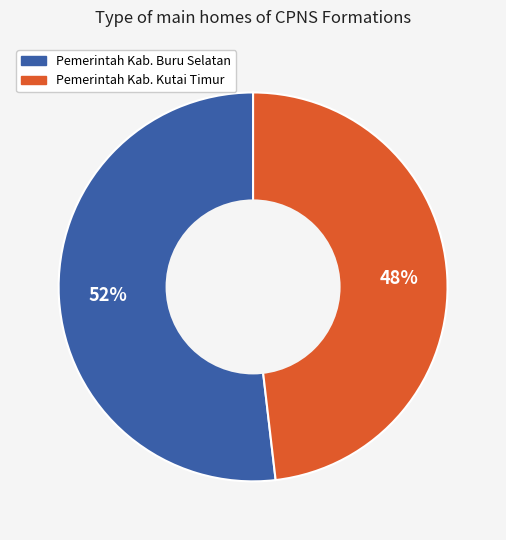

Which category has the biggest portion of the pie?

Pemerintah Kab. Buru Selatan